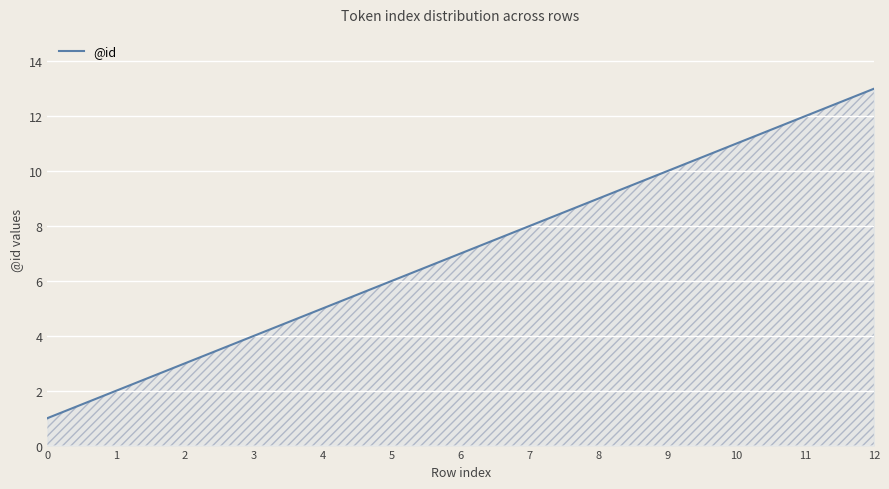

What is the difference between the maximum and minimum values?

12.0